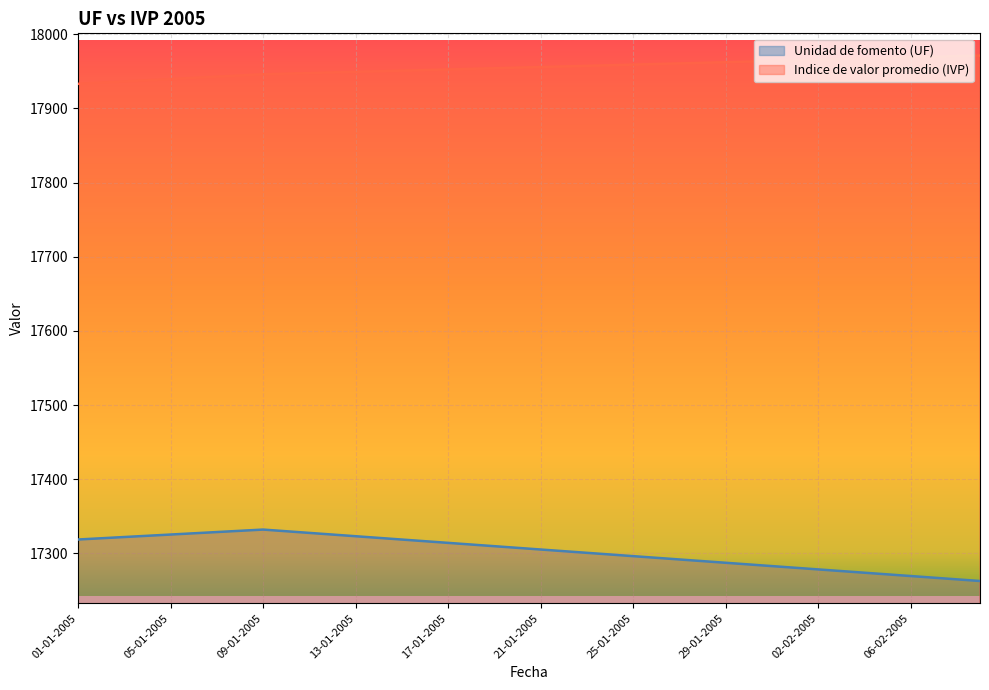

How many values in the Indice de valor promedio (IVP) series are below 17955?

20